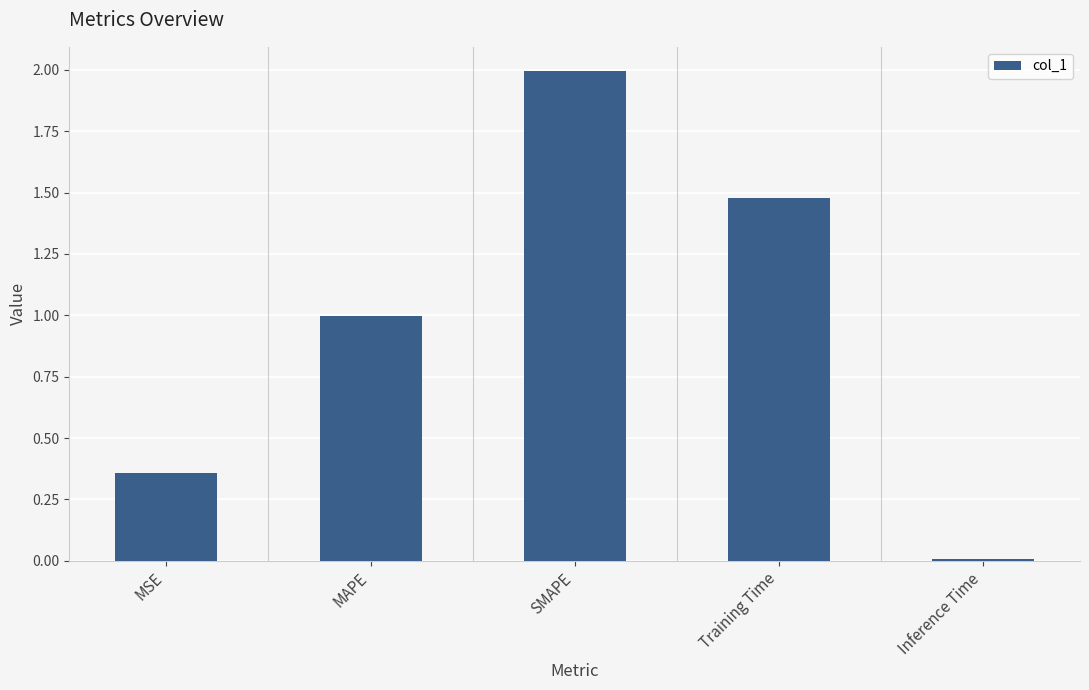

The chart shows a value of 0.6 at MAPE. True or false?

False